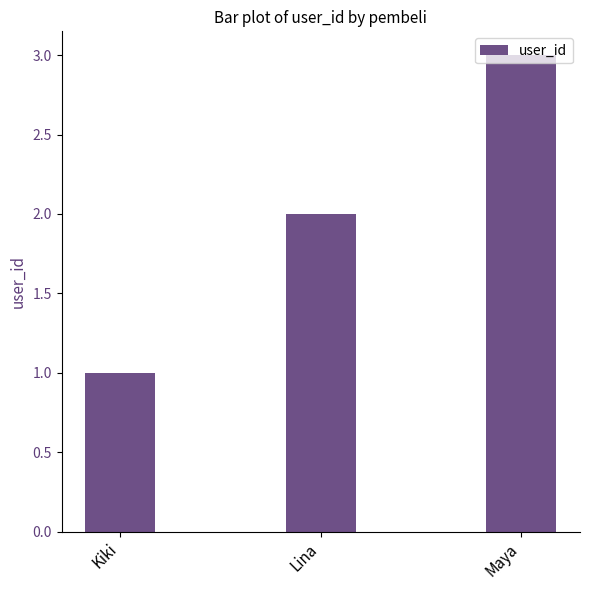

Which has a higher value, Kiki or Lina?

Lina